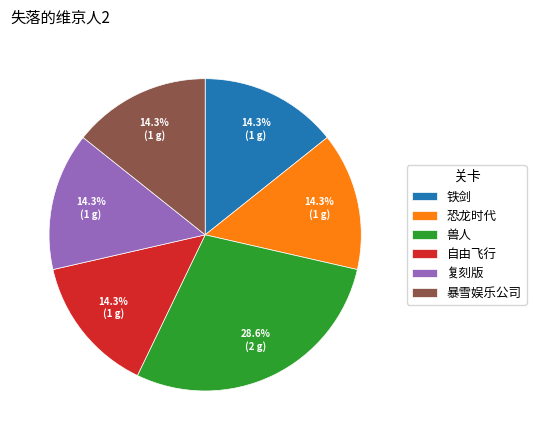

Is 暴雪娱乐公司 the majority of the pie?

No